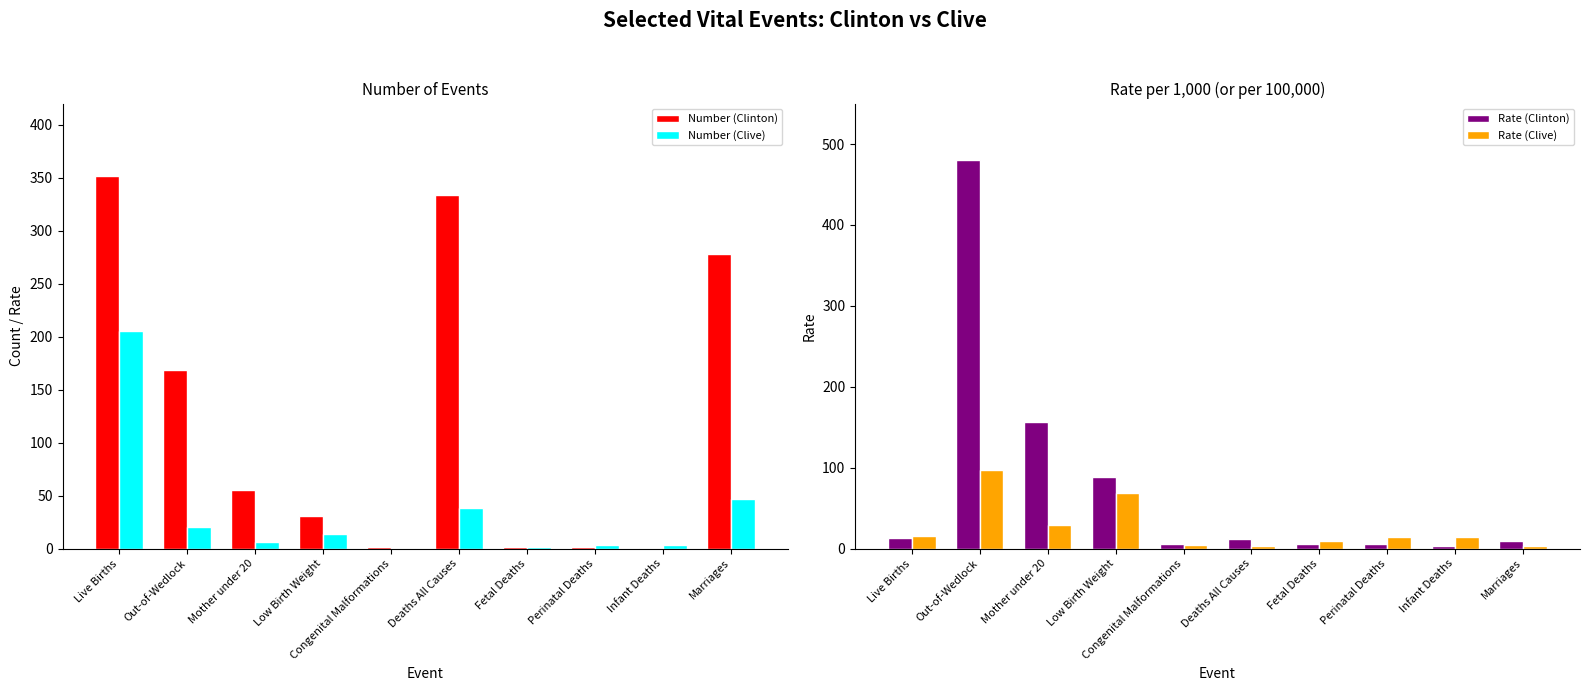

What is the average value of the Rate (Clinton) series?

77.9